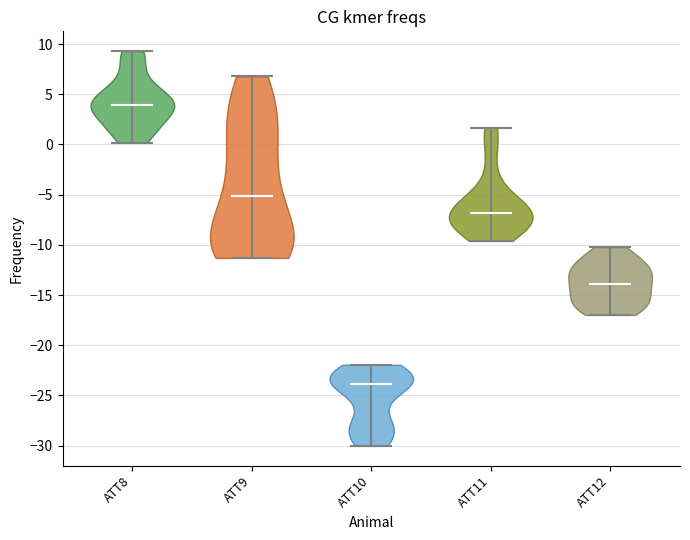

Reading left to right, read every violin against the y-axis: where its median line is, and the lowest and highest points it reaches. The values are not printed on the chart, so give them approximately, as read against the axis.

ATT8: median line 4.0, lowest point 0.0, highest point 9.5
ATT9: median line -5.0, lowest point -11.5, highest point 7.0
ATT10: median line -24.0, lowest point -30.0, highest point -22.0
ATT11: median line -7.0, lowest point -9.5, highest point 1.5
ATT12: median line -14.0, lowest point -17.0, highest point -10.0